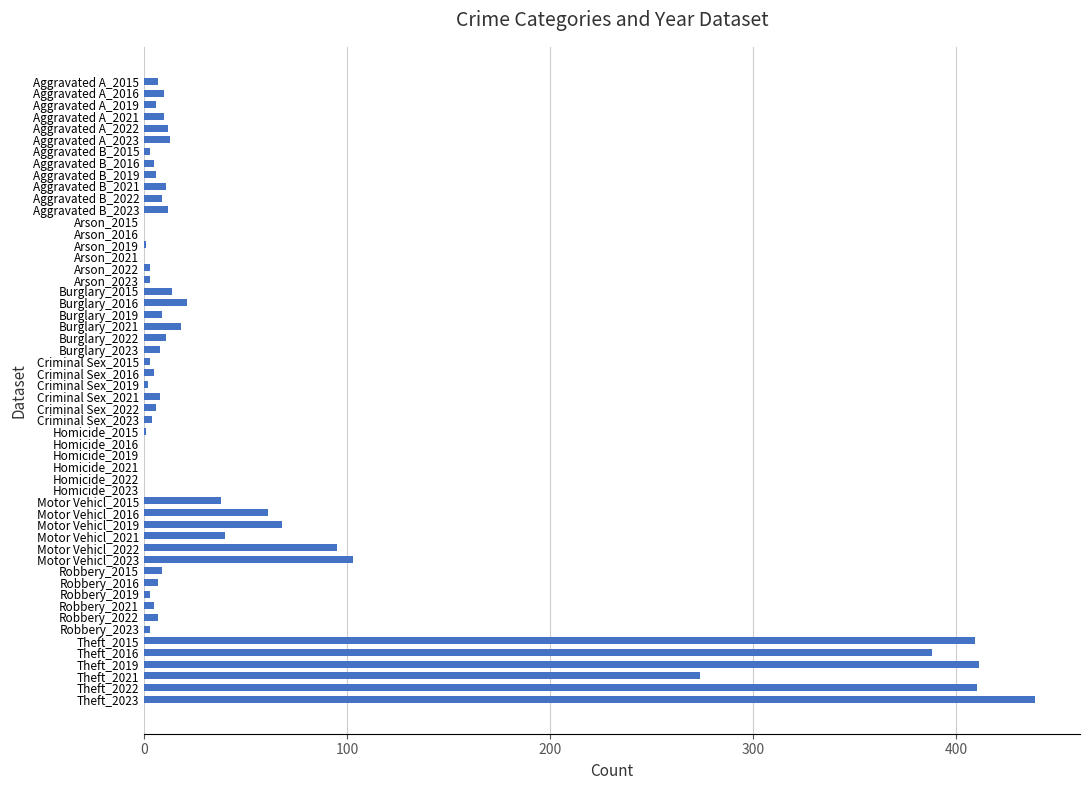

Between Motor Vehicl_2023 and Aggravated A_2023, which is larger?

Motor Vehicl_2023